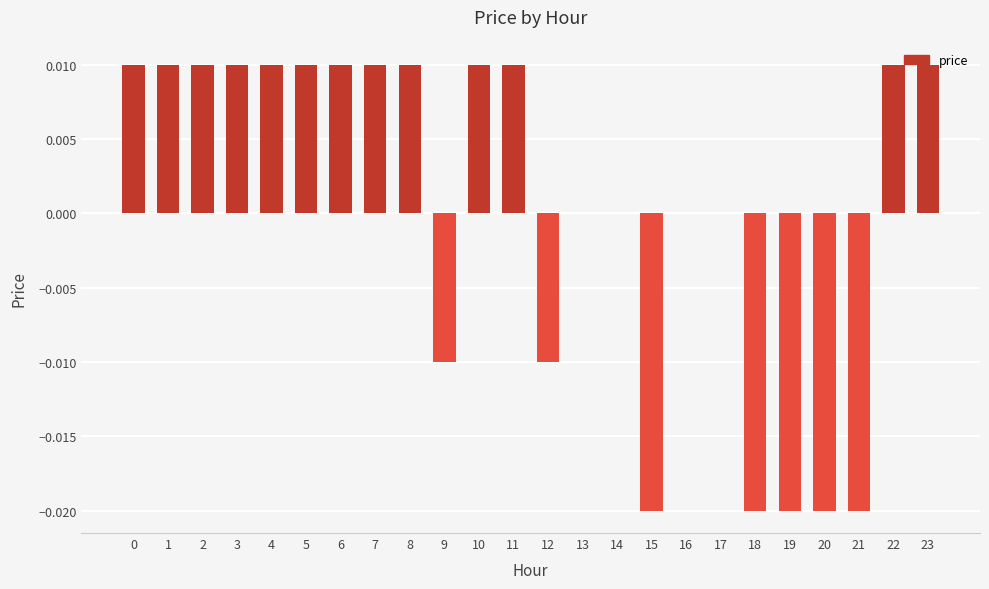

Which has a higher value, 20 or 4?

4